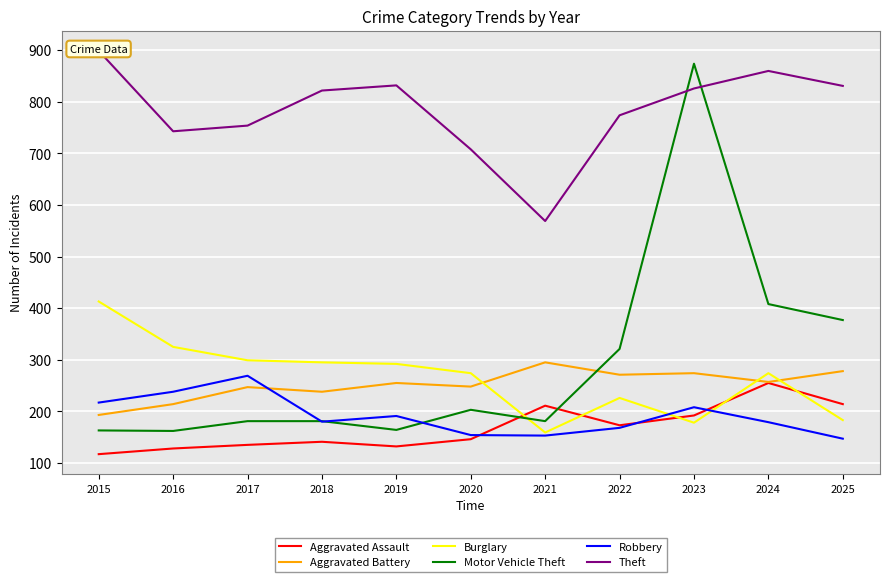

Where does the Aggravated Battery series first go above 255?

2021